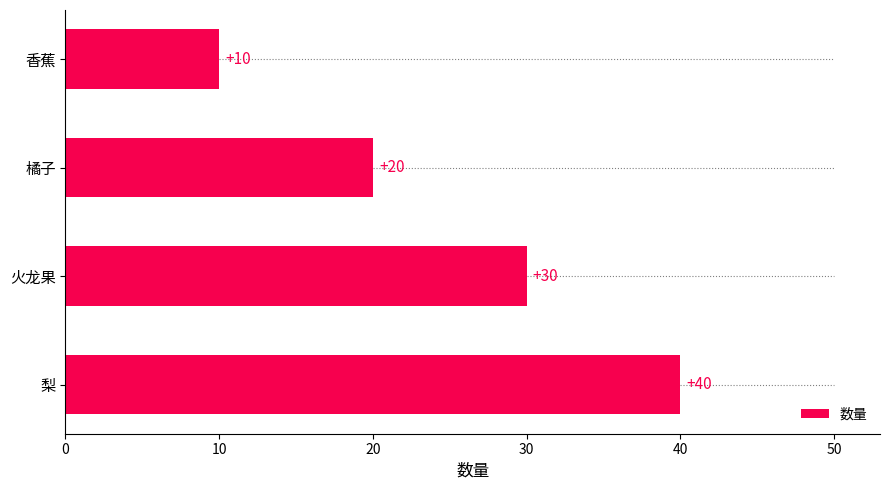

Reading bottom to top, what are all the values shown in this chart?

梨=40	火龙果=30	橘子=20	香蕉=10